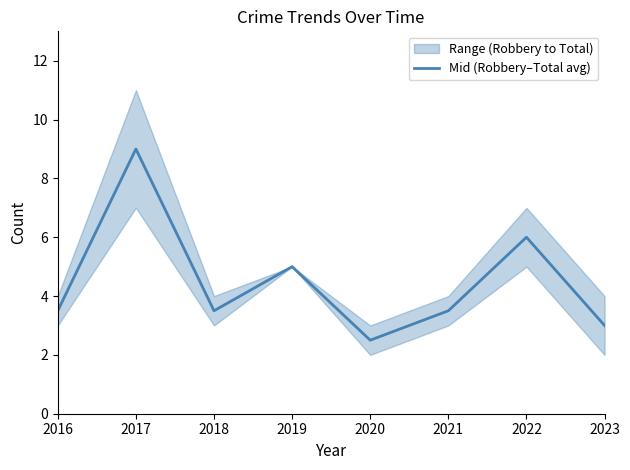

True or false: the data shows 3.5 at 2021.

True